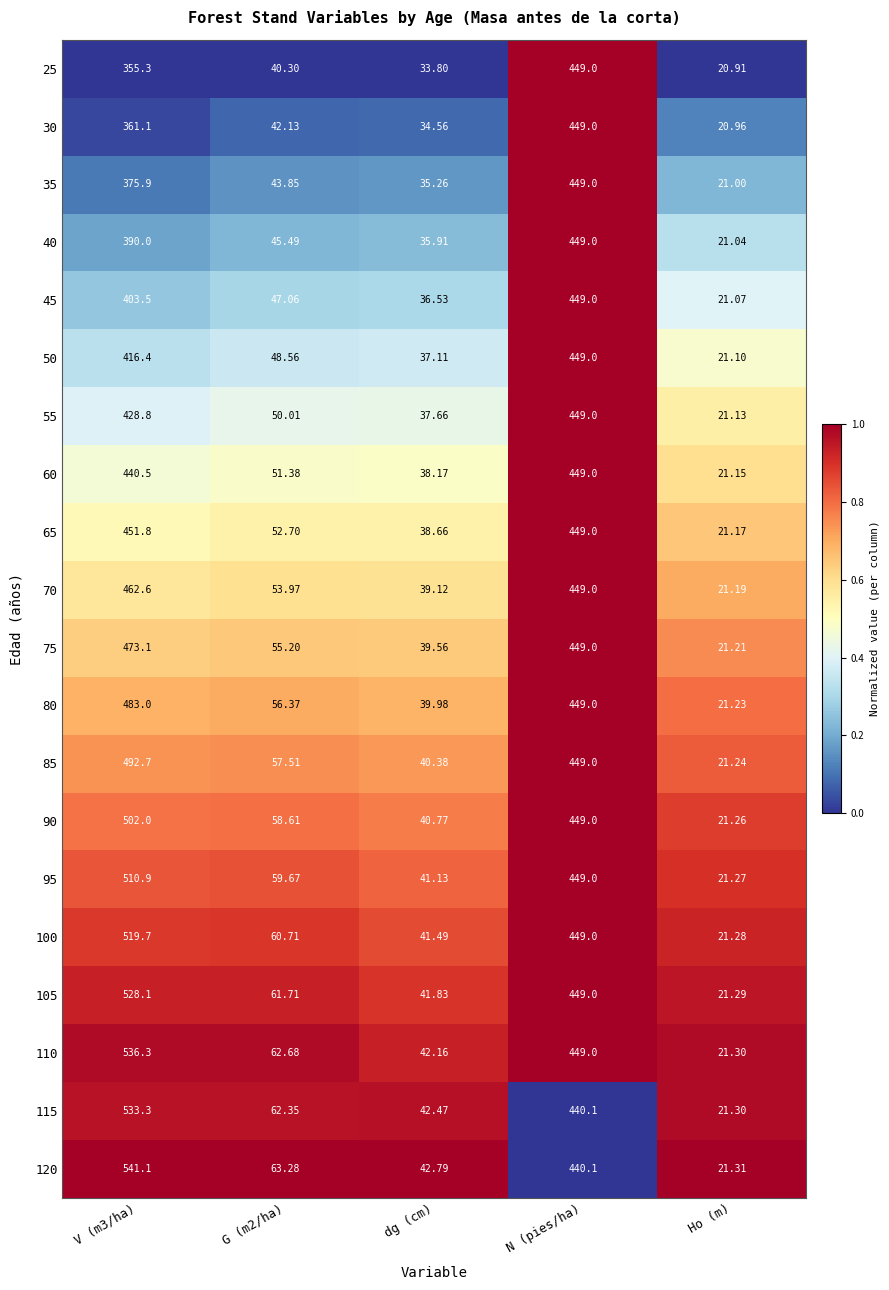

Is the value of 100 at Ho (m) greater than the value of 45 at N (pies/ha)?

No